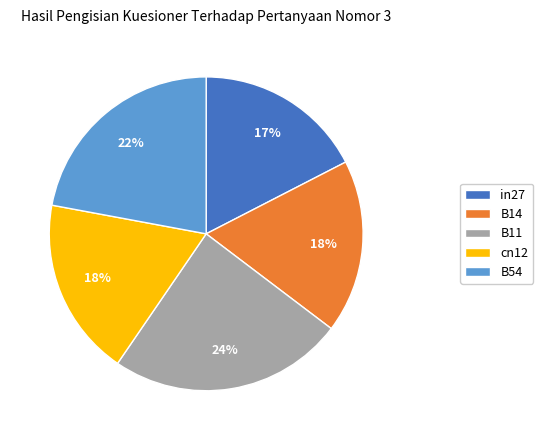

To the nearest percent, what portion does B11 represent?

24%